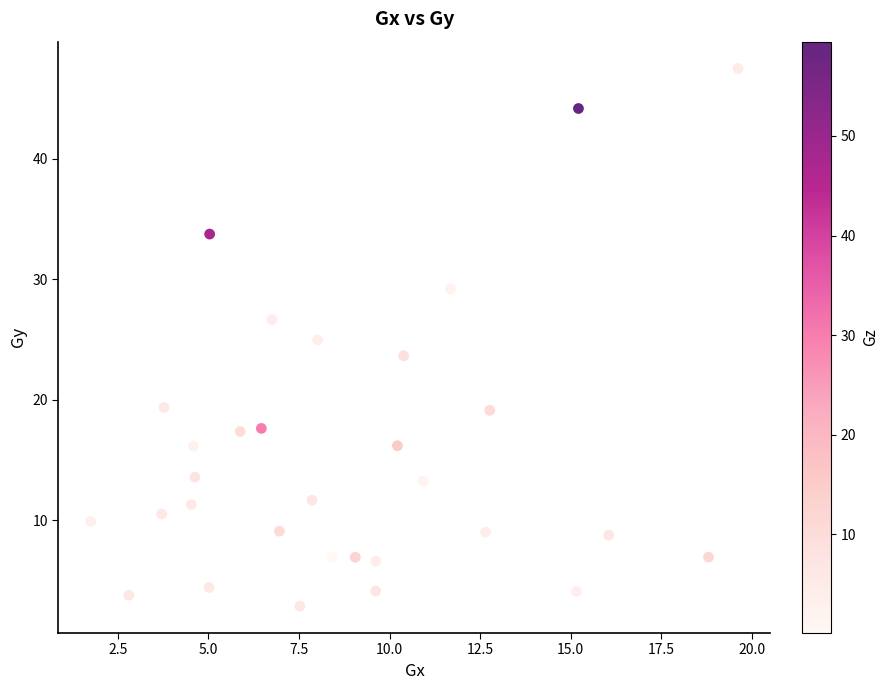

What is the range of X values (max minus min)?

17.9